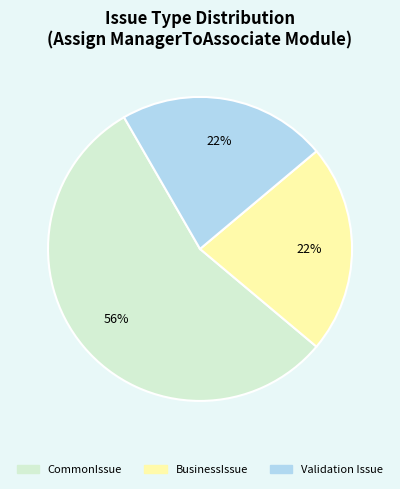

Is there any slice that represents more than half of the pie?

Yes